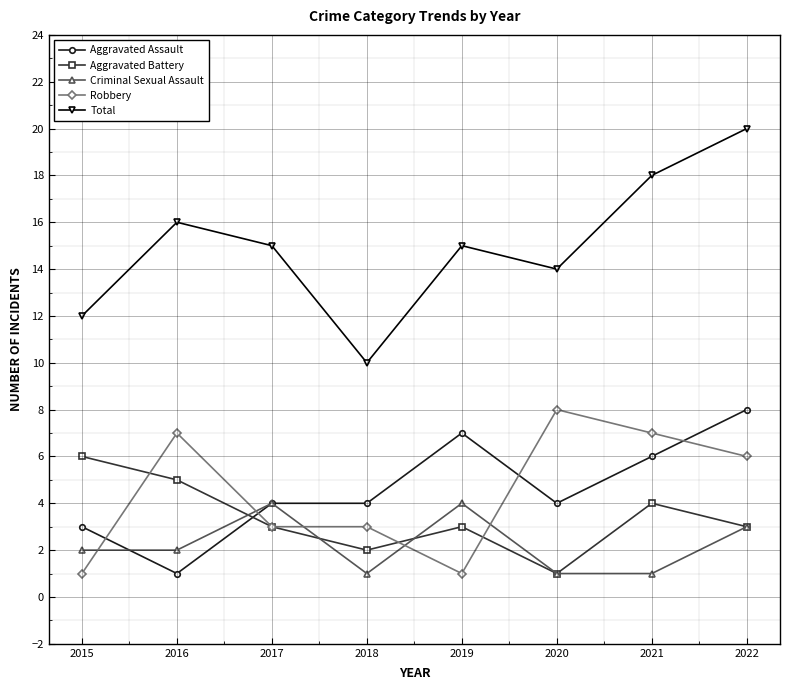

What is the total value across all series at 2022?

40